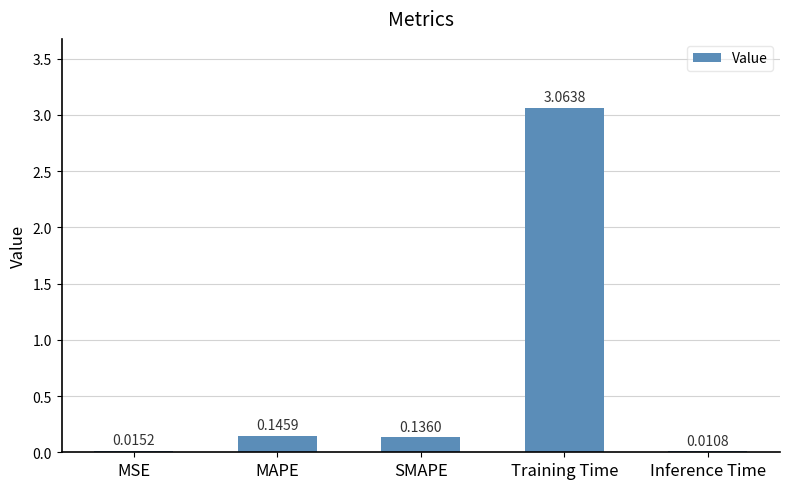

Where is the data nearest to the value 1?

MAPE